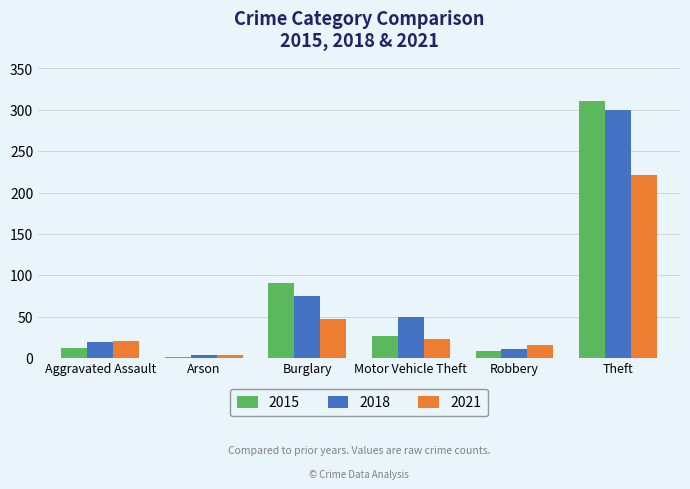

What is the total value across all series at Motor Vehicle Theft?

100